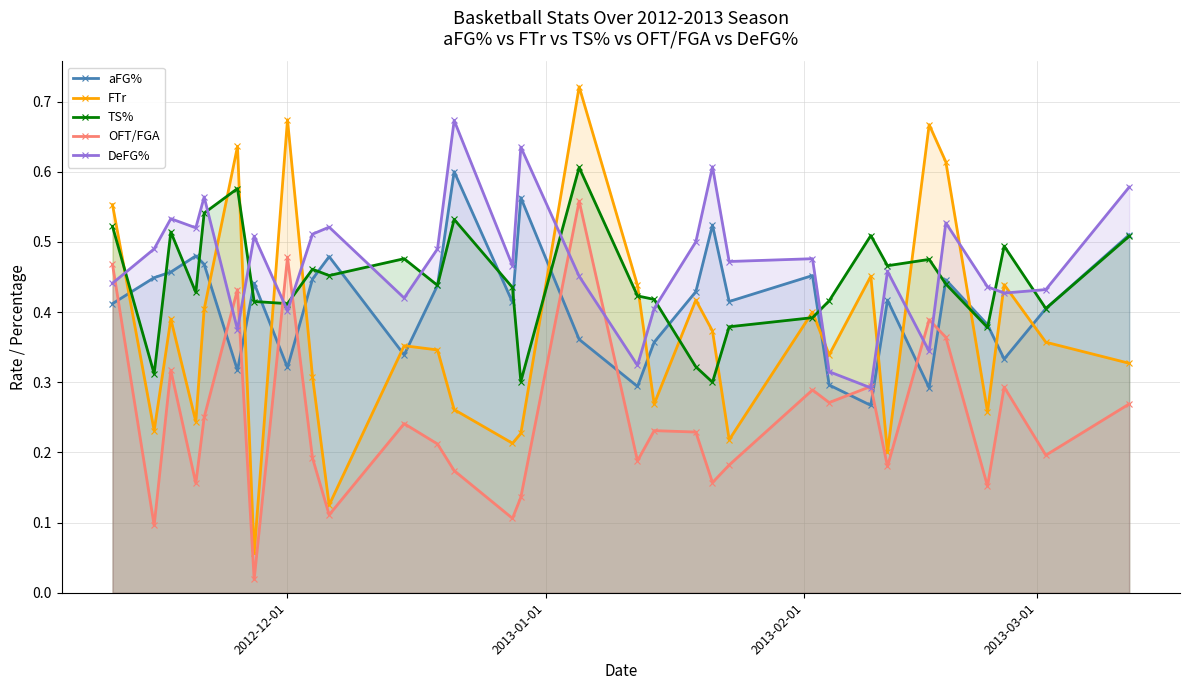

At how many categories does at least one series exceed 0?

31